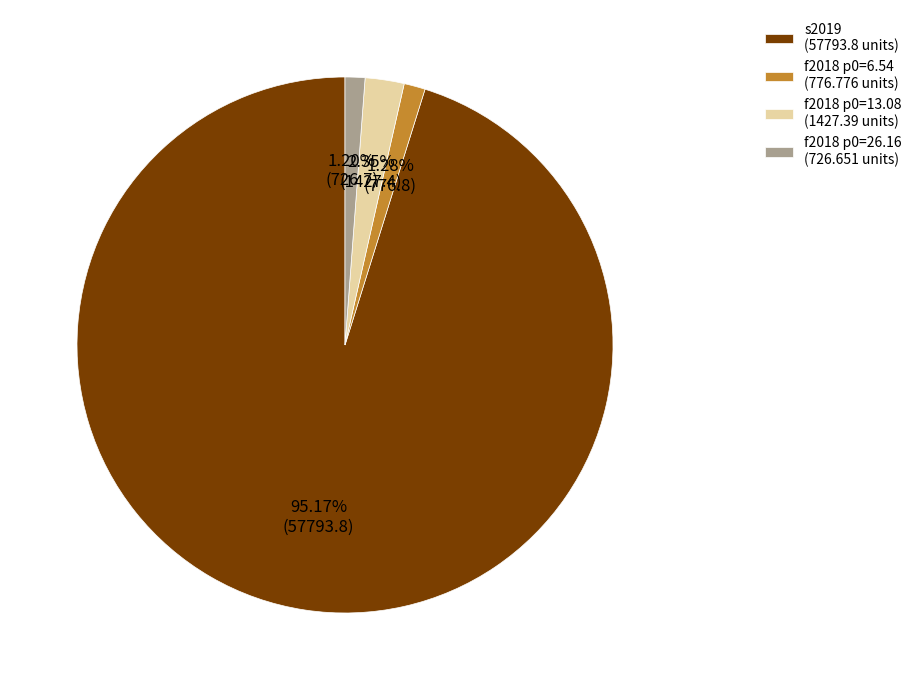

Between f2018 p0=6.54 (776.776 units) and f2018 p0=13.08 (1427.39 units), which is larger?

f2018 p0=13.08 (1427.39 units)